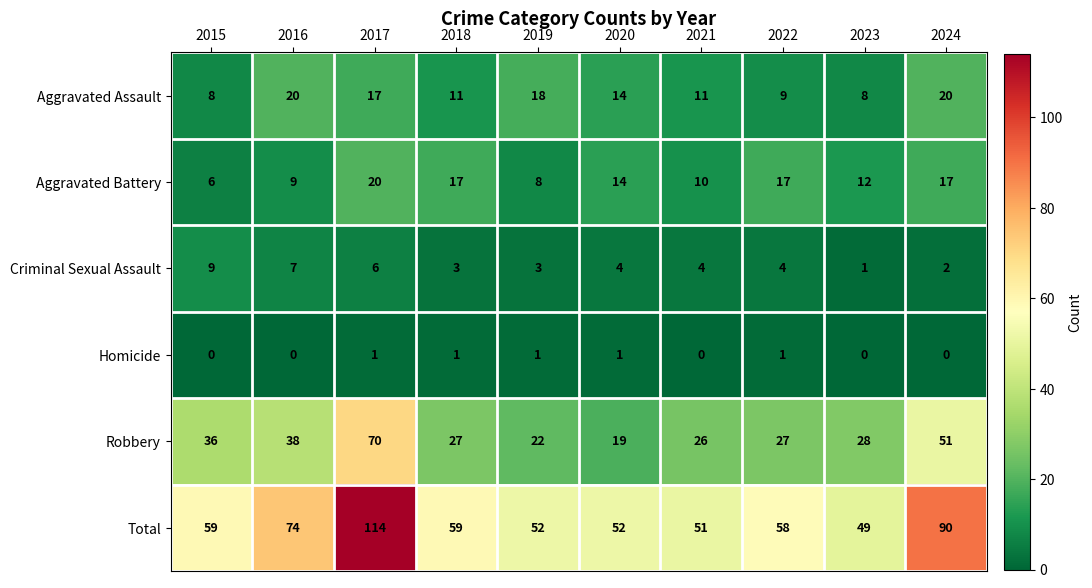

At 2019, list the series in order from smallest to largest.

Homicide, Criminal Sexual Assault, Aggravated Battery, Aggravated Assault, Robbery, Total